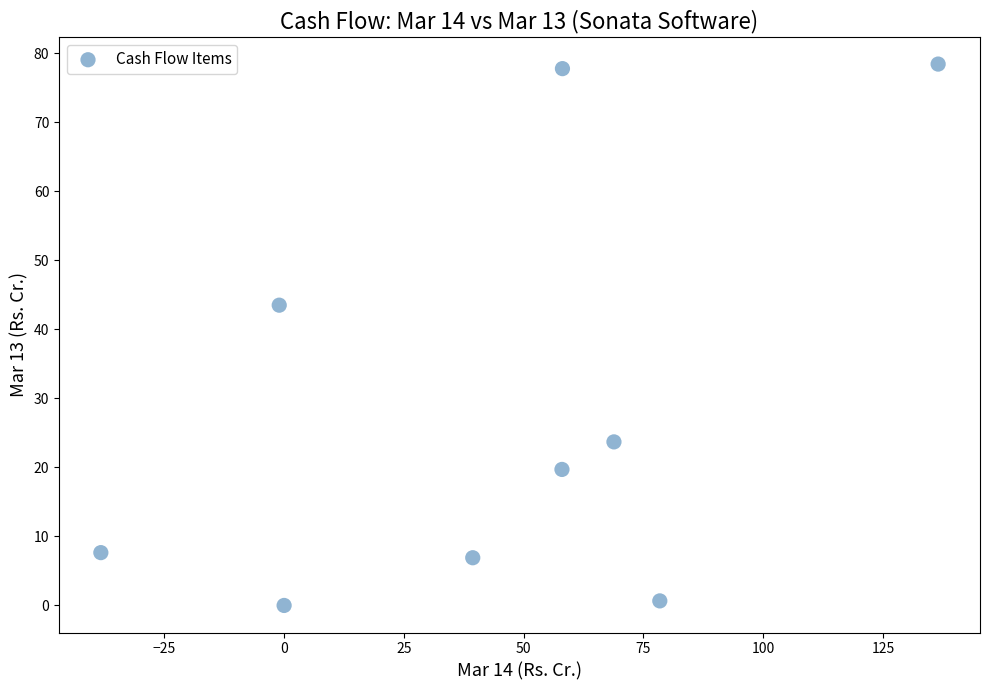

What Y value in the scatter plot is closest to 39?

43.5